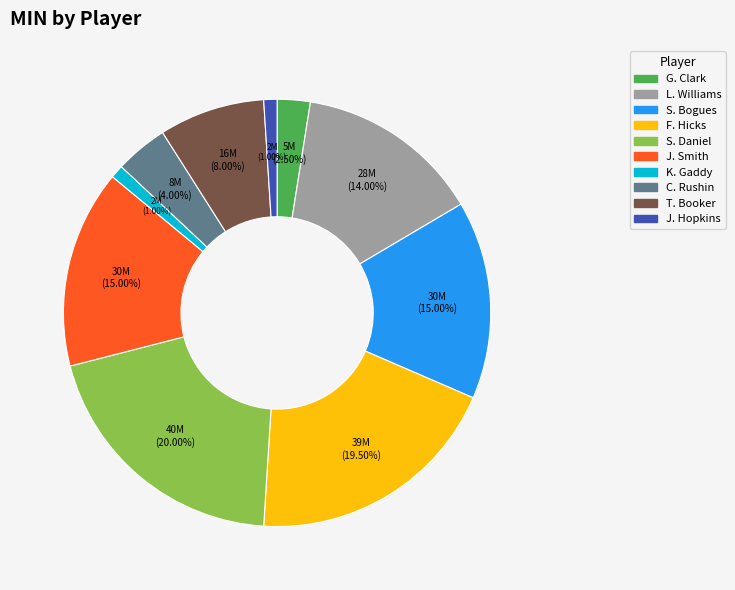

How many slices are in this pie chart?

10